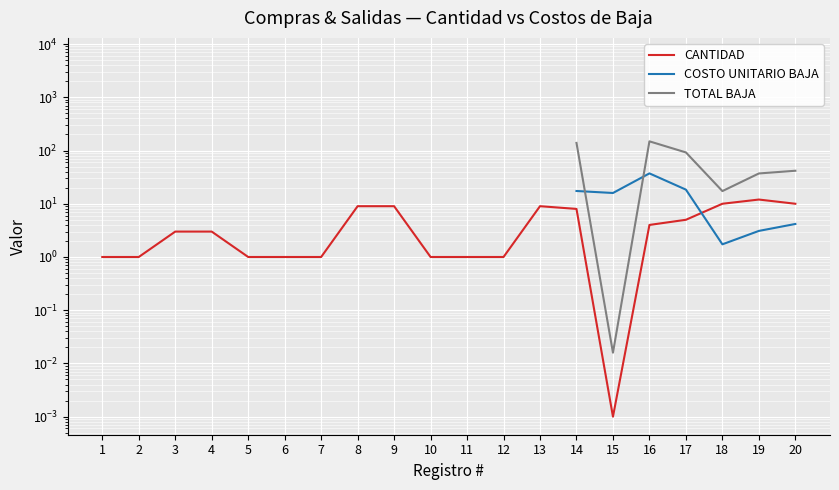

Between 3 and 15, which is larger?

3